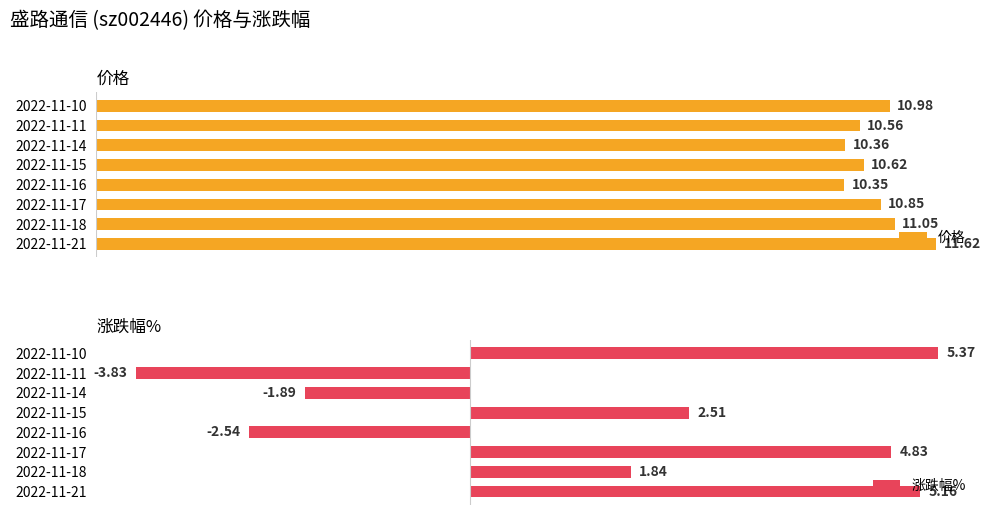

What is the value of the 价格 bar at the 2nd from the left?

11.1